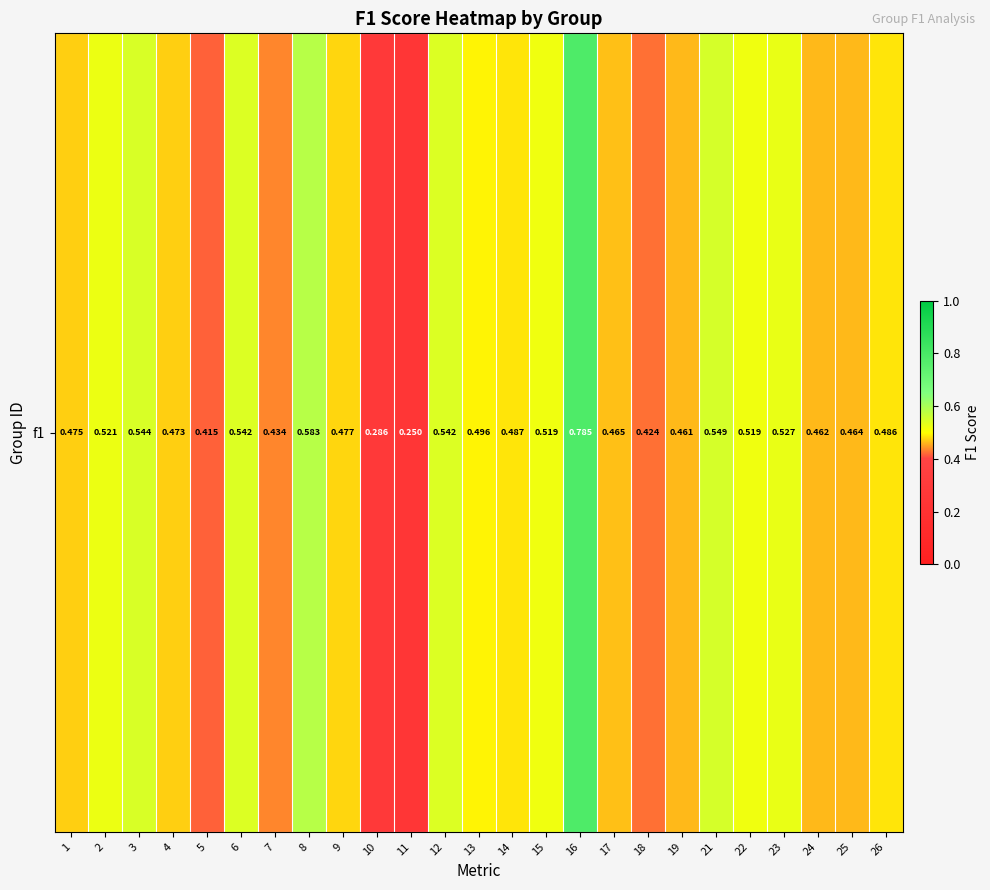

How many data points does each series have?

25